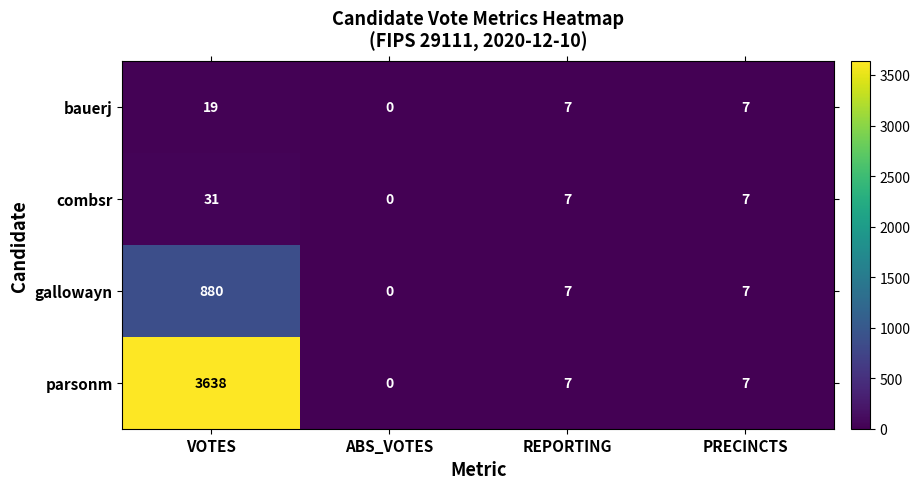

How many combsr values are between 7 and 31?

3